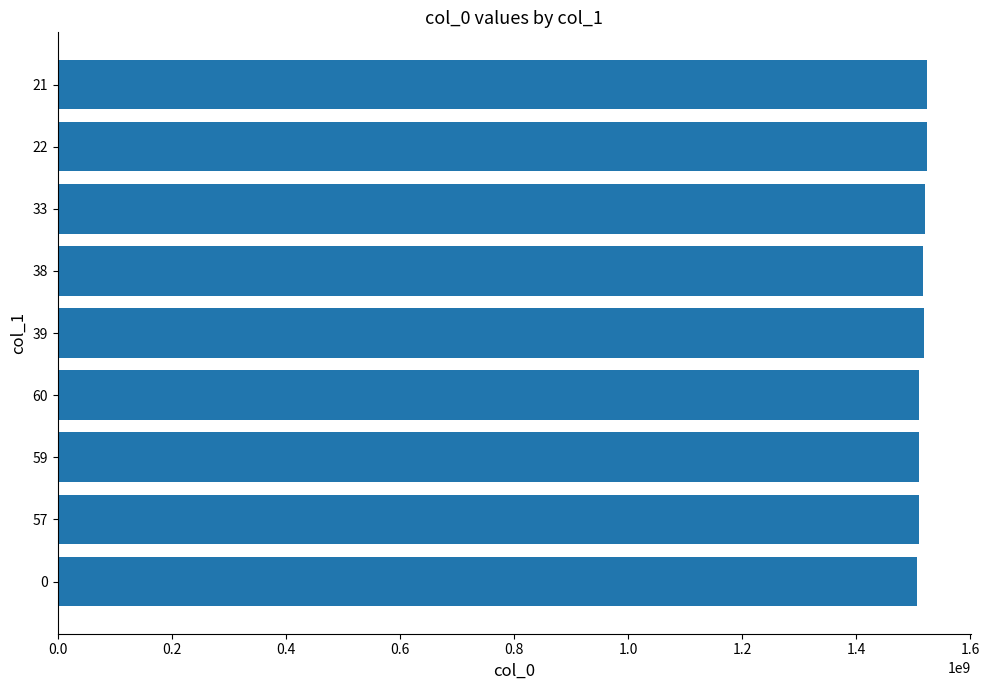

What is the value of the 9th bar from the left?

1524264003